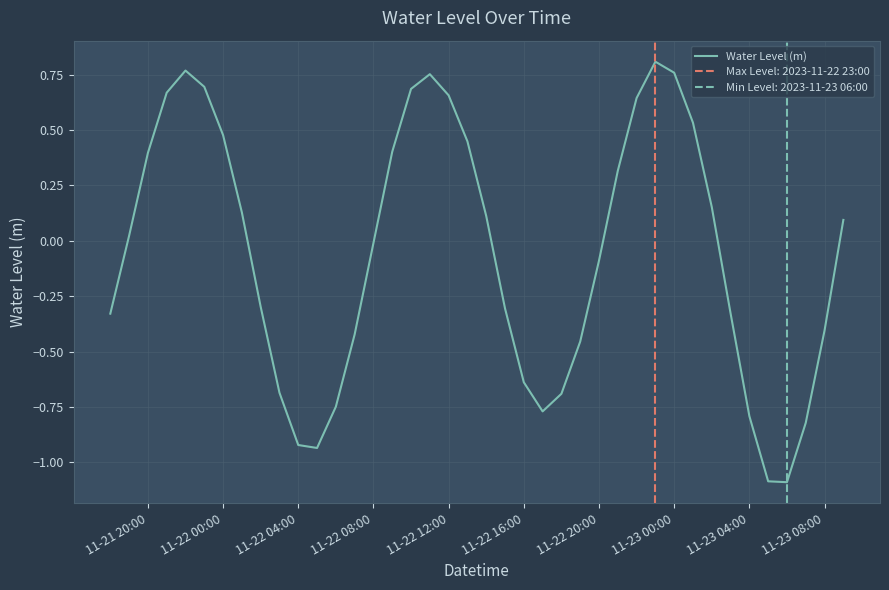

What is the lowest value of the Water Level (m) series?

-1.1